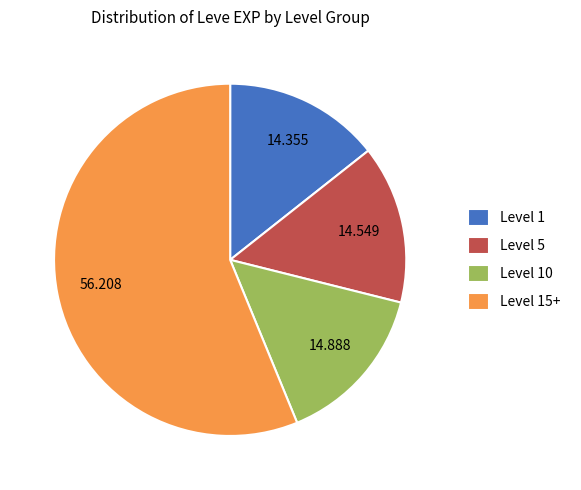

Is there a majority slice in this chart?

Yes